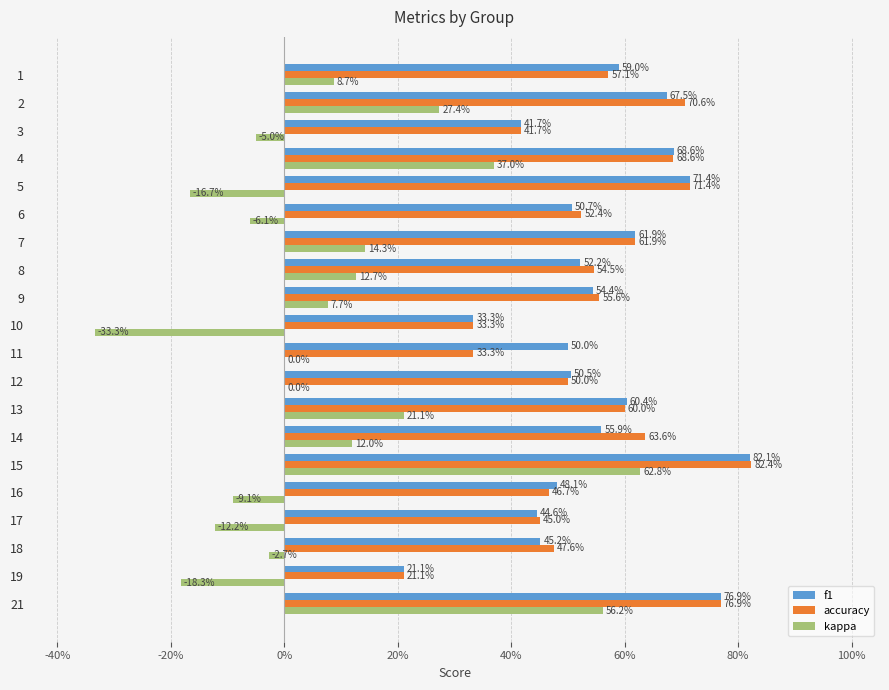

Is it true that accuracy equals 0.1 at 10?

False